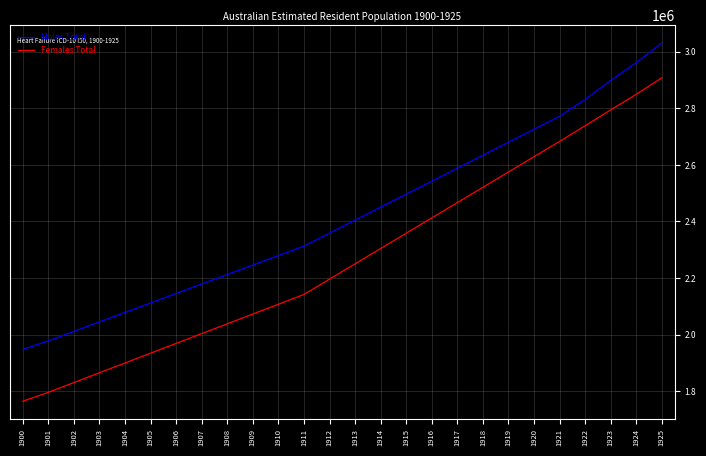

True or false: Males Total and Females Total intersect in this chart.

False